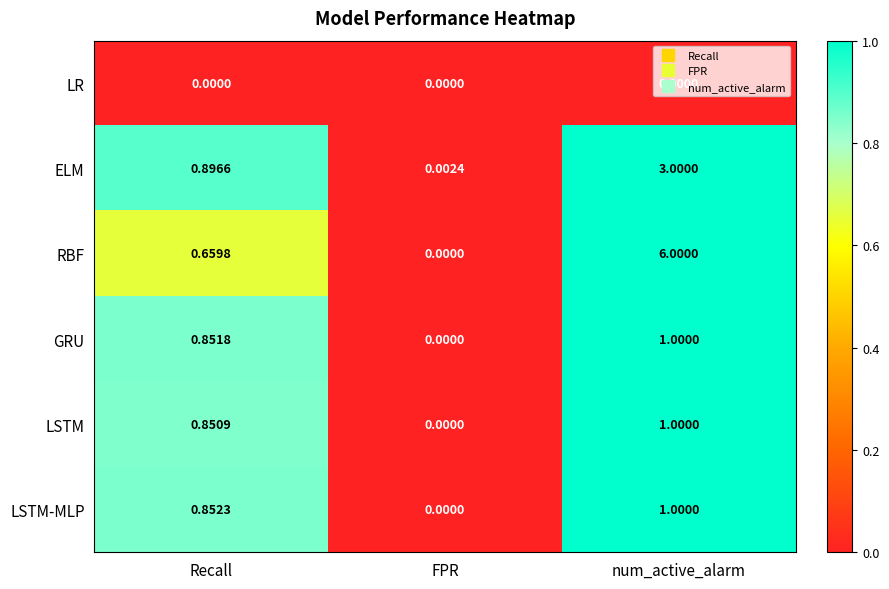

Is the value of LSTM-MLP at Recall greater than the value of LSTM at Recall?

Yes